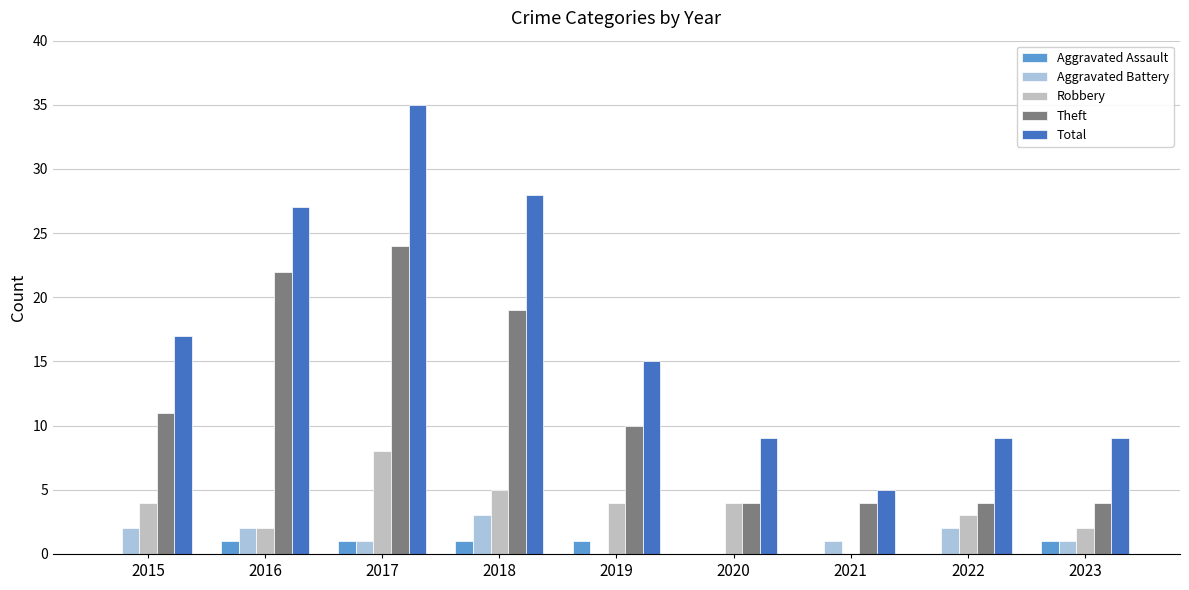

How many data points does each series have?

9